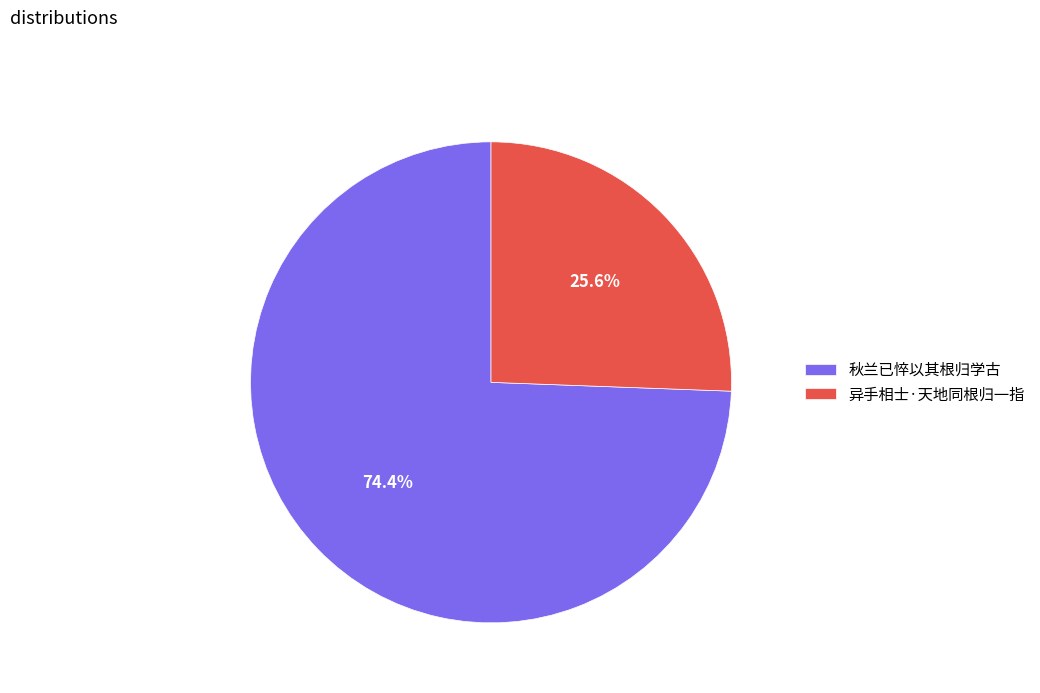

Combined, do 异手相士·天地同根归一指 and 秋兰已悴以其根归学古 account for over 50%?

Yes